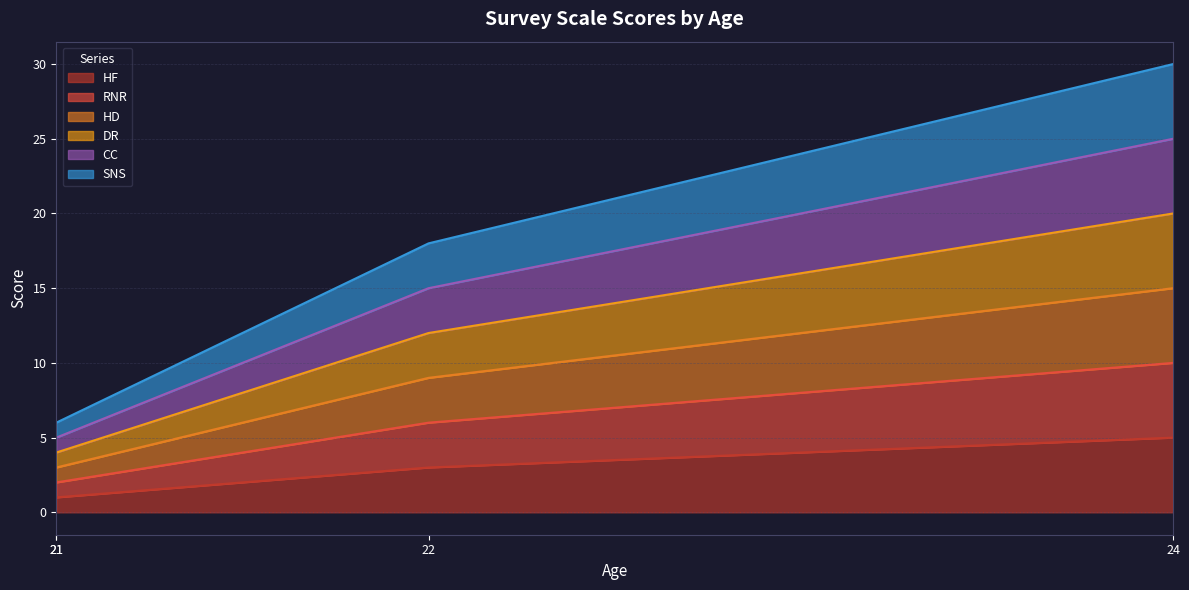

How many data points in SNS are above 18?

1